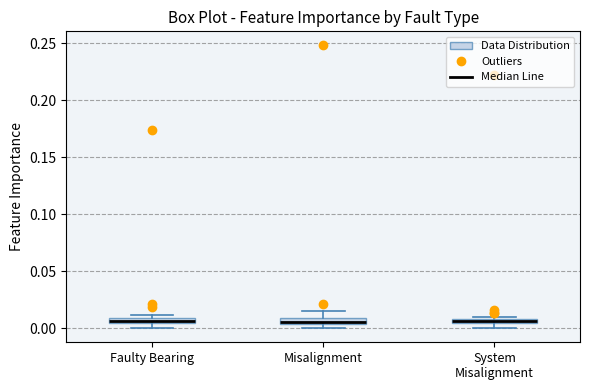

Where is the lower edge of the box for System Misalignment on the y-axis? The values are not printed on the chart, so give them approximately, as read against the axis.

0.005